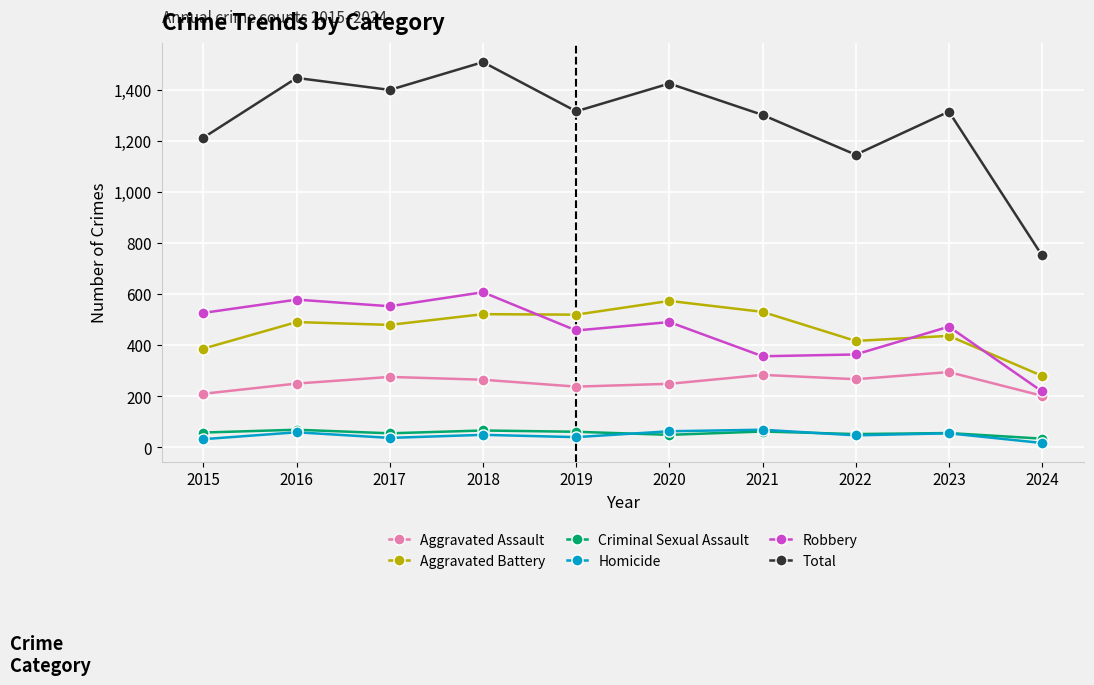

What is the sum of the Aggravated Battery values at 2016 and 2021?

1022